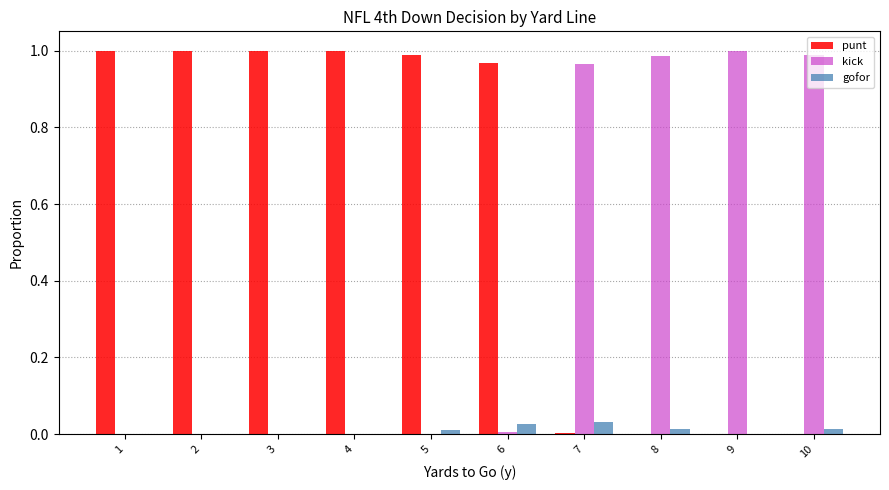

What is the sum of all punt values?

6.0